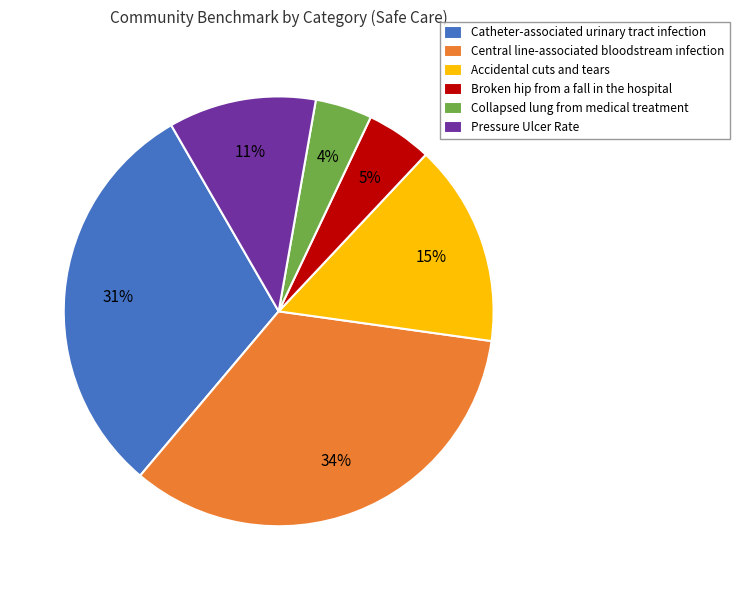

Rank the categories by value from lowest to highest.

Collapsed lung from medical treatment, Broken hip from a fall in the hospital, Pressure Ulcer Rate, Accidental cuts and tears, Catheter-associated urinary tract infection, Central line-associated bloodstream infection